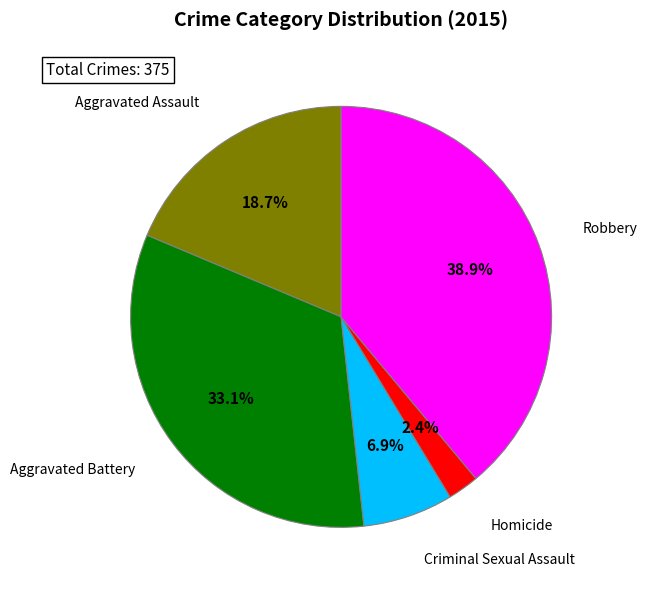

Is there a majority slice in this chart?

No